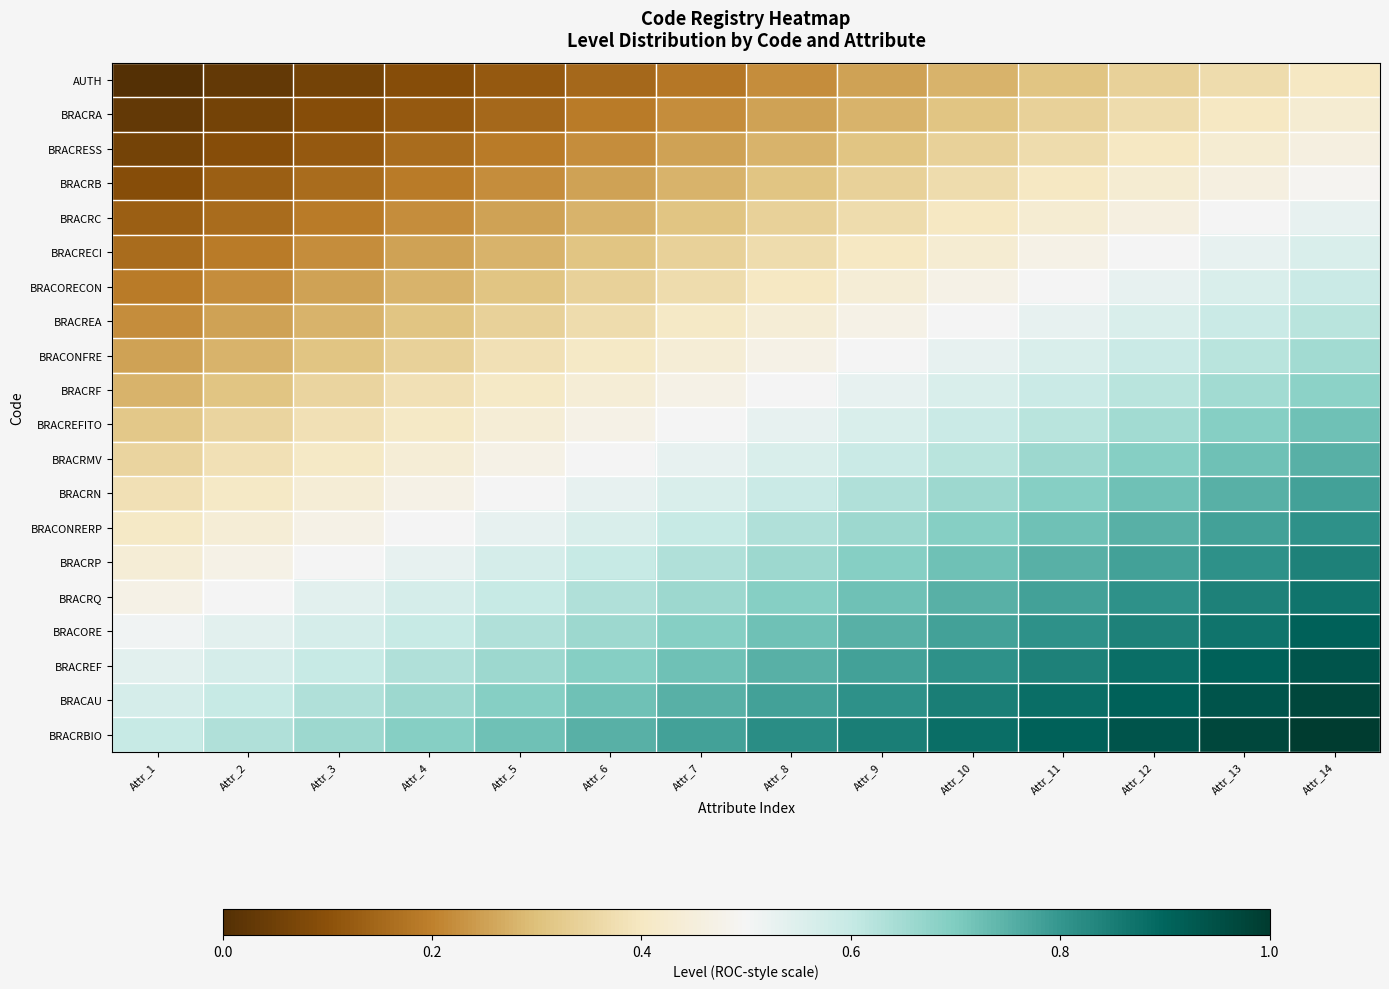

What is the total value across all series at Attr_3?

7.2